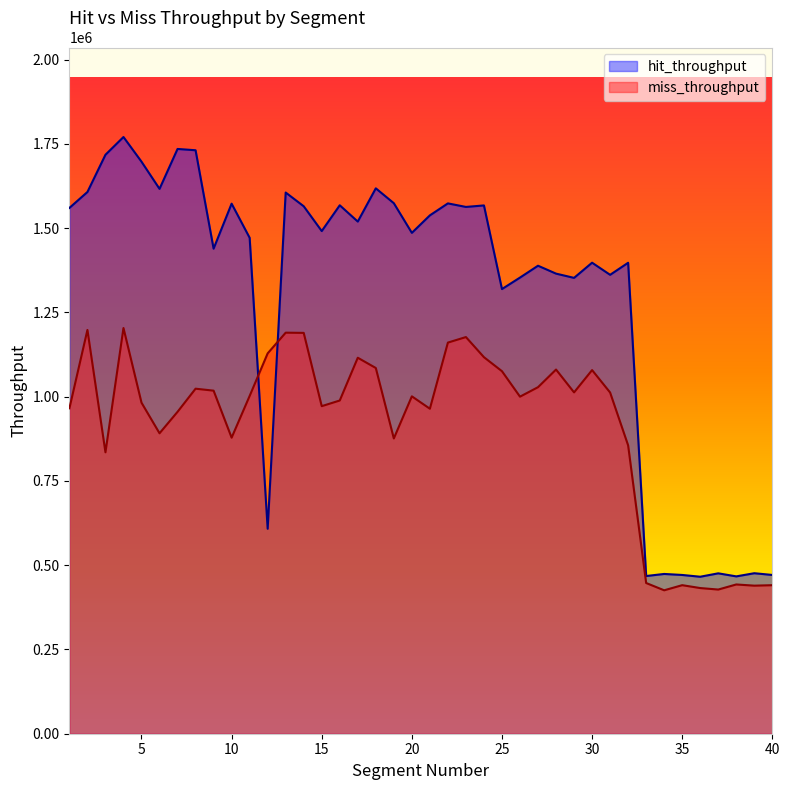

Rank the categories by miss_throughput value from lowest to highest.

34, 37, 36, 39, 40, 35, 38, 33, 3, 32, 19, 10, 6, 7, 21, 1, 15, 5, 16, 26, 20, 11, 31, 29, 9, 8, 27, 25, 30, 28, 18, 17, 24, 12, 22, 23, 14, 13, 2, 4